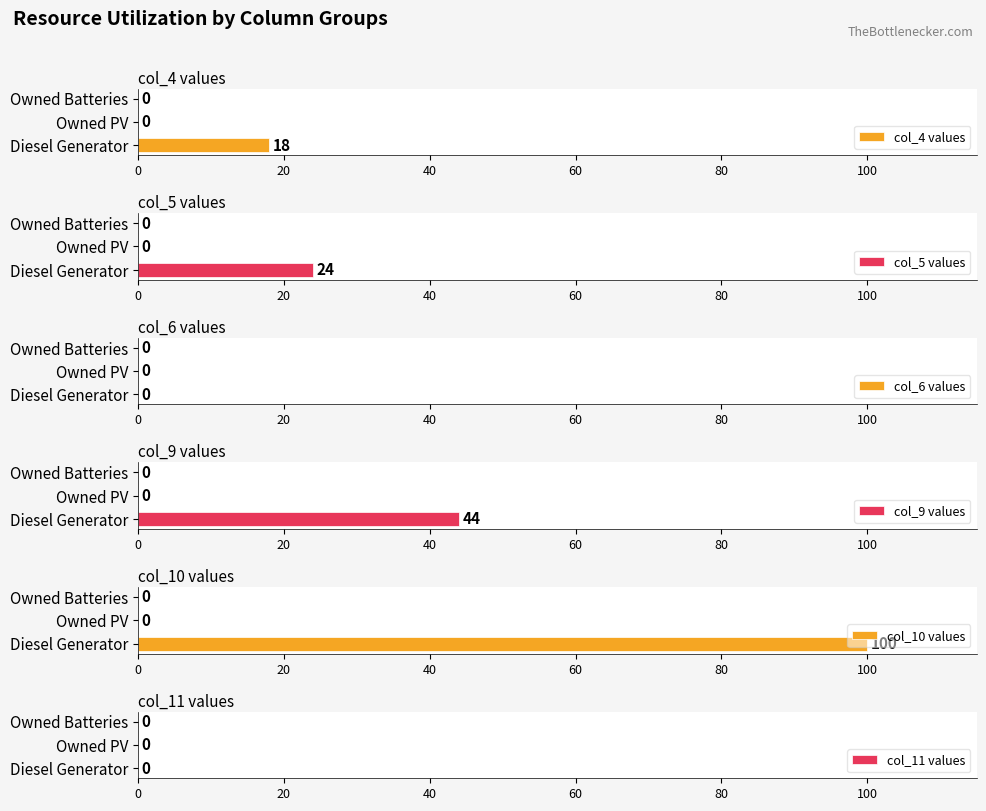

The value of col_4 values at Owned Batteries is 0. True or false?

True